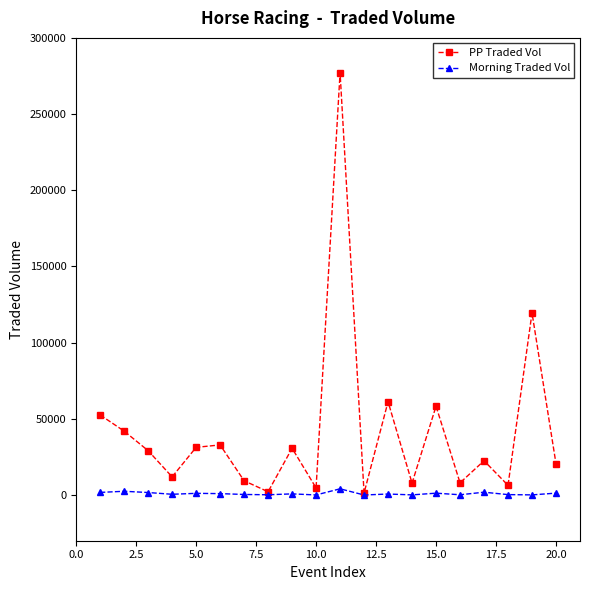

What is the value of the PP Traded Vol point at the 2nd from the left?

41933.5